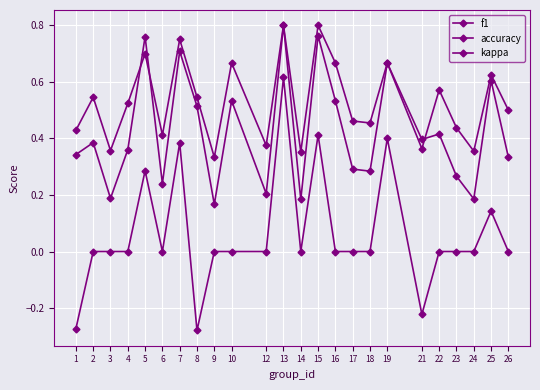

Is this an area chart (filled region under the line)?

No